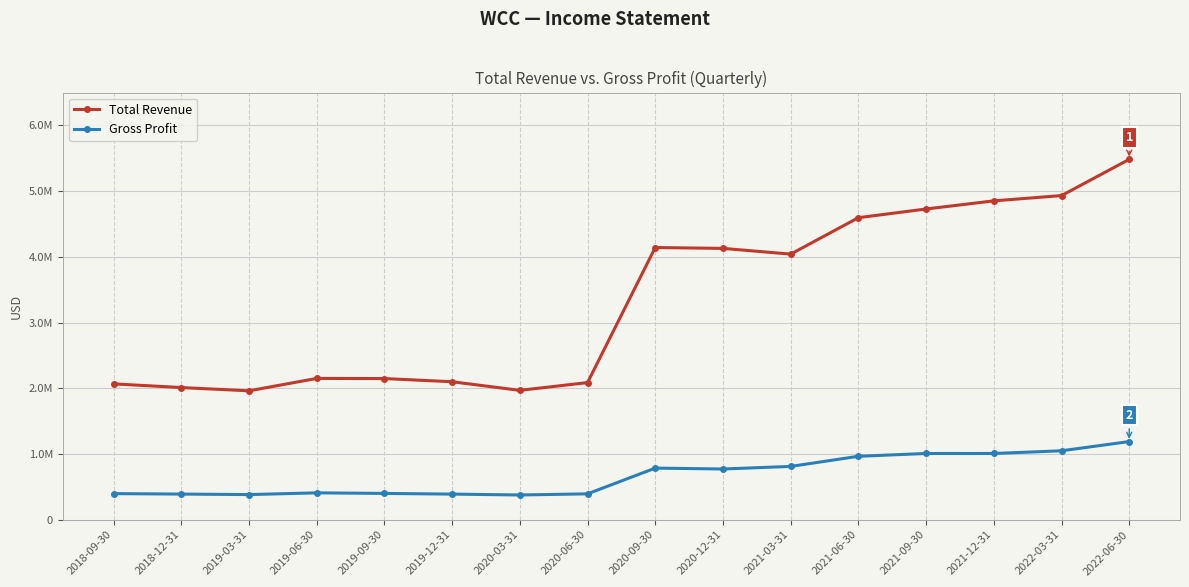

At which category is the sum across all series the highest?

2022-06-30